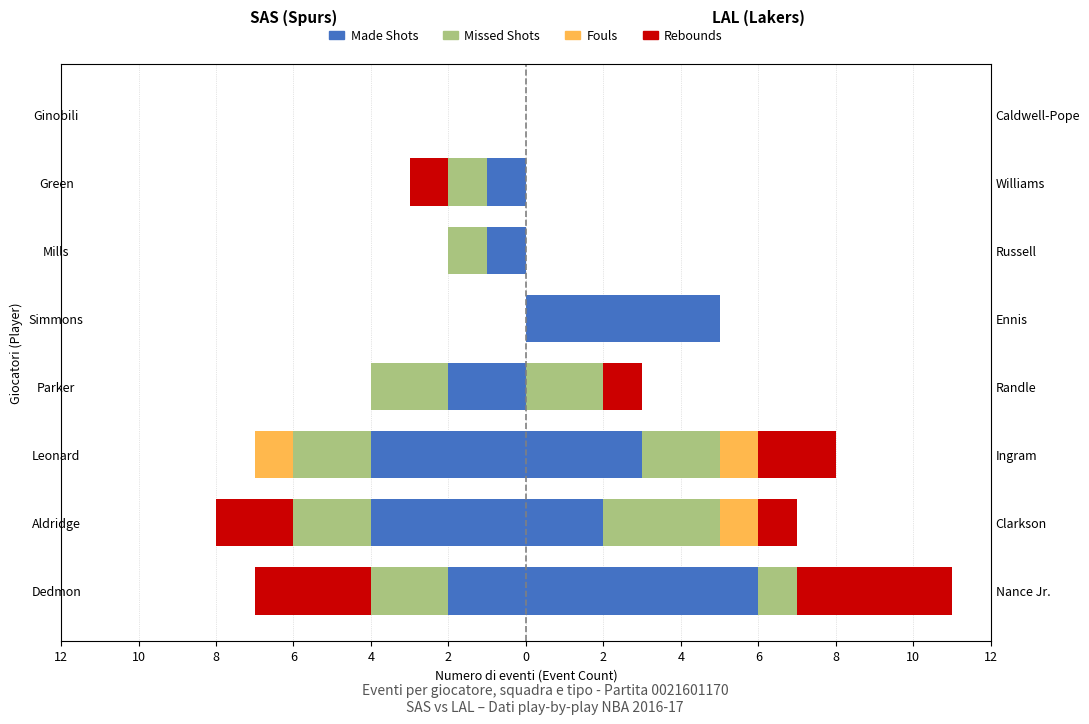

The Fouls series shows 0 at 10. True or false?

True